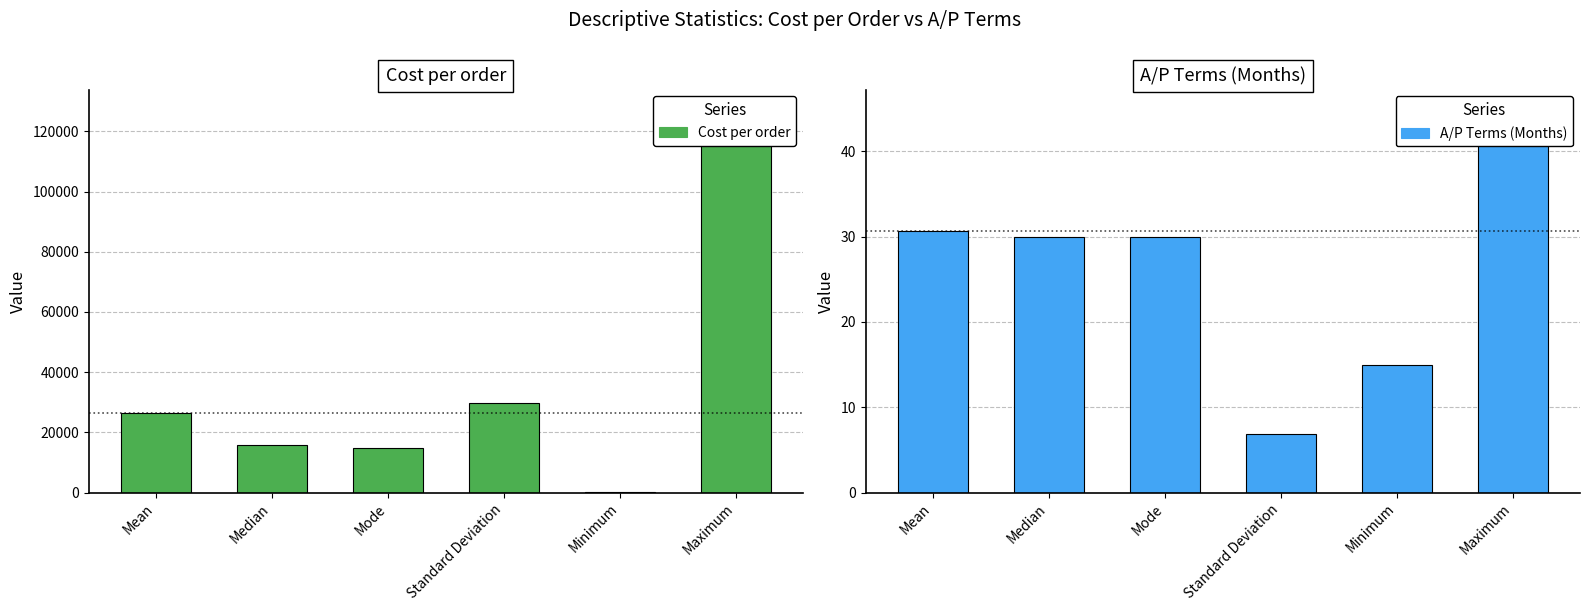

Reading right to left, what are all the values shown in this chart?

Cost per order: Maximum=127500.0	Minimum=68.8	Standard Deviation=29842.8	Mode=14910.0	Median=15656.2	Mean=26295.3
A/P Terms (Months): Maximum=45.0	Minimum=15.0	Standard Deviation=6.8	Mode=30.0	Median=30.0	Mean=30.6